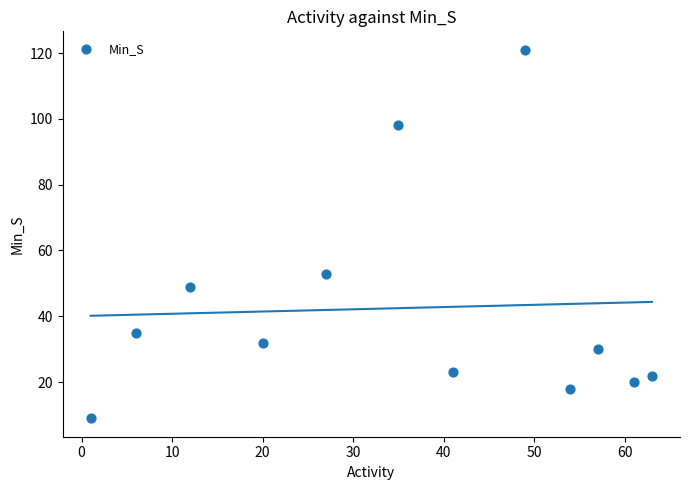

What Y value in the scatter plot is closest to 65?

53